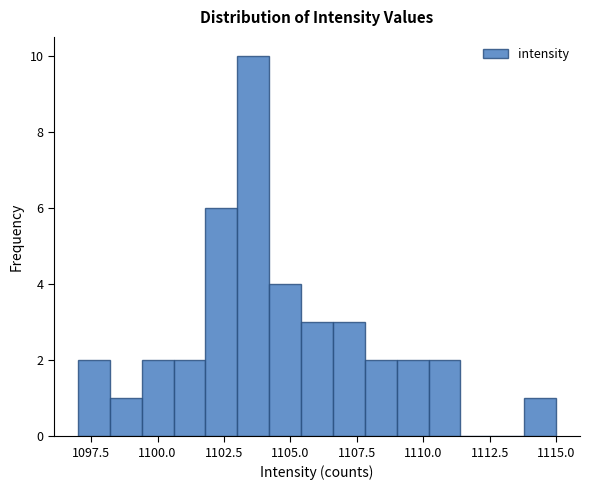

Read against the x-axis, roughly where is the centre of the tallest bar?

1103.5